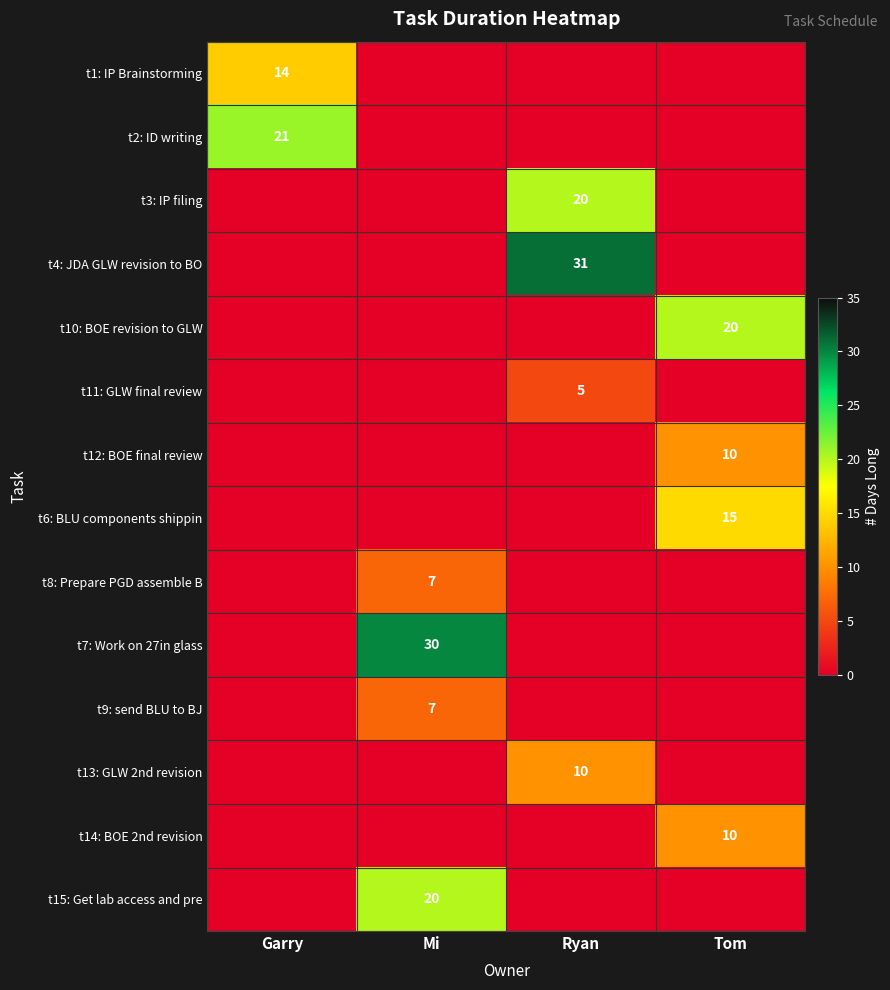

True or false: t9: send BLU to BJ has a value of 7 at Mi.

True